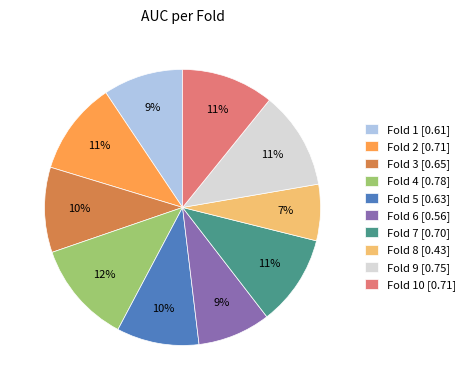

To the nearest percent, what is the average slice percentage?

10%